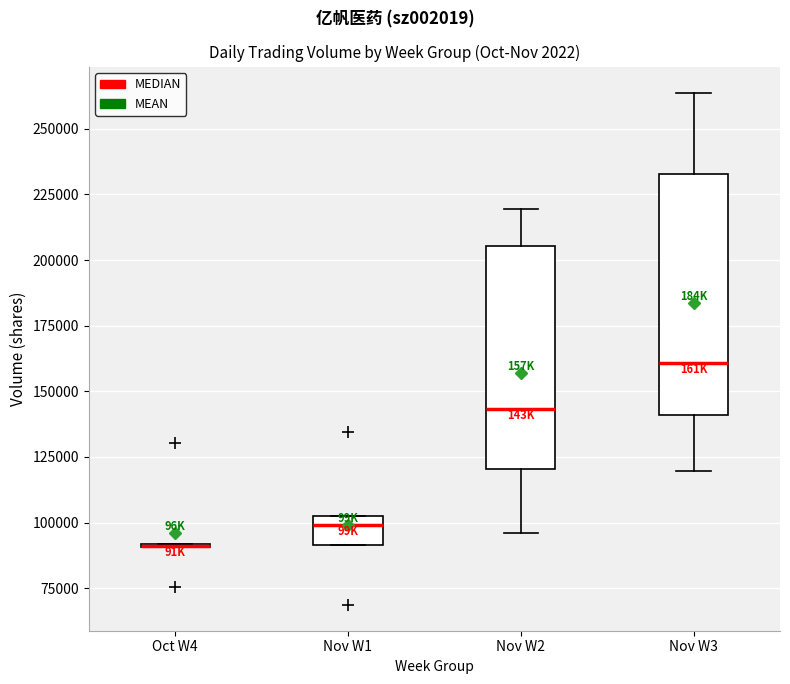

Reading left to right, read every box against the y-axis: the position of its median line, the range the box covers, and the ends of its whiskers. The values are not printed on the chart, so give them approximately, as read against the axis.

Oct W4: box collapsed to a line at 90000, whiskers 90000 to 90000
Nov W1: median 100000 (just below the box's upper edge), box 90000 to 100000, whiskers 90000 to 100000
Nov W2: median 145000, box 120000 to 205000, whiskers 95000 to 220000
Nov W3: median 160000, box 140000 to 235000, whiskers 120000 to 265000